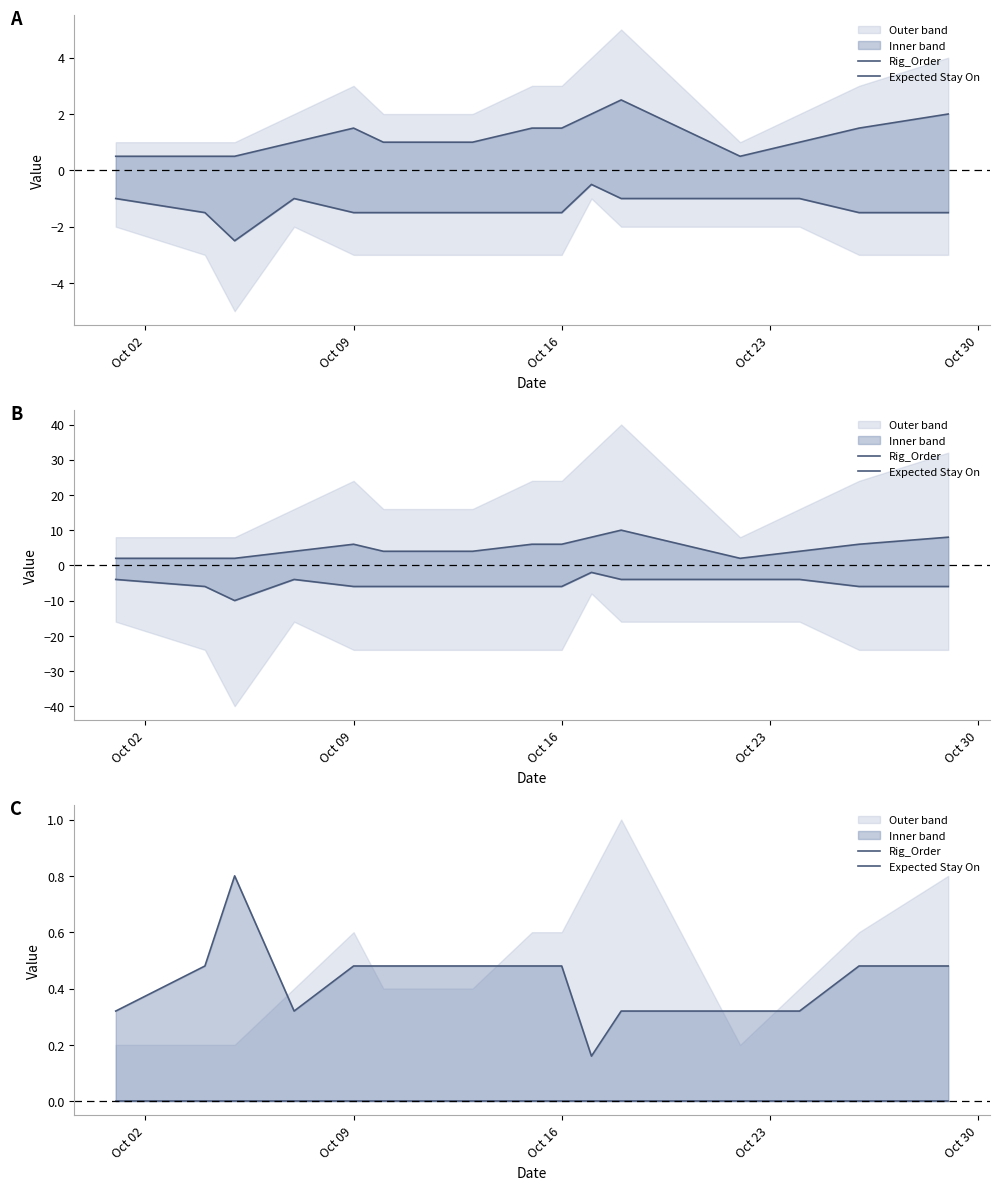

What is the spread (max minus min) of values at Oct 02?

0.3